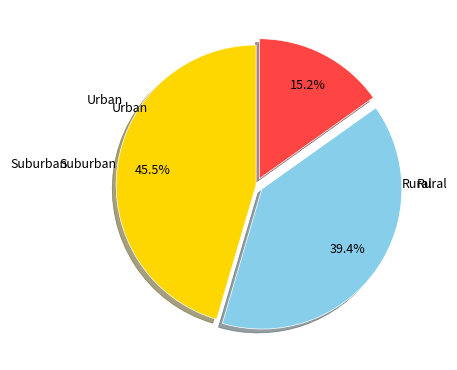

Does any single category account for the majority?

No